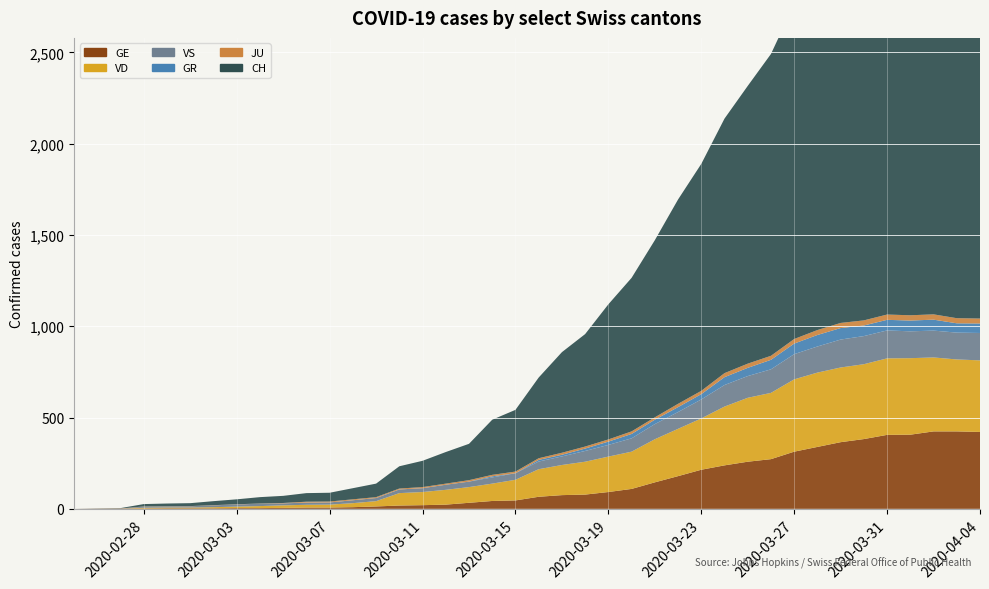

Reading left to right, list all the values displayed in this chart.

GE: 0=0	1=1	2=1	3=2	4=3	5=3	6=3	7=4	8=4	9=5	10=7	11=7	12=9	13=13	14=18	15=20	16=23	17=33	18=43	19=46	20=66	21=75	22=78	23=92	24=109	25=145	26=179	27=214	28=238	29=258	30=272	31=313	32=339	33=365	34=382	35=405	36=406	37=424	38=424	39=421
VD: 0=0	1=0	2=0	3=4	4=4	5=4	6=6	7=8	8=11	9=14	10=15	11=16	12=22	13=29	14=68	15=72	16=81	17=86	18=95	19=113	20=151	21=165	22=180	23=194	24=204	25=236	26=259	27=281	28=322	29=350	30=363	31=396	32=407	33=409	34=410	35=419	36=419	37=405	38=394	39=392
VS: 0=0	1=0	2=0	3=6	4=6	5=7	6=10	7=12	8=13	9=11	10=12	11=12	12=16	13=17	14=20	15=21	16=28	17=30	18=34	19=36	20=42	21=47	22=59	23=64	24=73	25=83	26=92	27=104	28=118	29=119	30=129	31=138	32=143	33=153	34=154	35=153	36=147	37=147	38=147	39=150
GR: 0=0	1=0	2=0	3=0	4=0	5=0	6=0	7=0	8=0	9=0	10=0	11=0	12=0	13=0	14=0	15=0	16=0	17=0	18=6	19=0	20=9	21=9	22=13	23=18	24=24	25=24	26=27	27=29	28=43	29=45	30=52	31=58	32=63	33=63	34=58	35=58	36=59	37=60	38=51	39=52
JU: 0=0	1=0	2=1	3=1	4=1	5=1	6=1	7=1	8=1	9=2	10=5	11=5	12=5	13=5	14=5	15=6	16=6	17=8	18=8	19=9	20=9	21=11	22=11	23=12	24=14	25=13	26=18	27=18	28=22	29=23	30=22	31=25	32=27	33=28	34=28	35=29	36=29	37=29	38=28	39=27
CH: 0=0	1=1	2=2	3=13	4=15	5=16	6=22	7=27	8=35	9=39	10=47	11=48	12=61	13=74	14=122	15=144	16=173	17=199	18=302	19=338	20=442	21=551	22=616	23=740	24=841	25=970	26=1119	27=1243	28=1394	29=1521	30=1653	31=1833	32=1923	33=2037	34=2177	35=2250	36=2327	37=2388	38=2362	39=2348